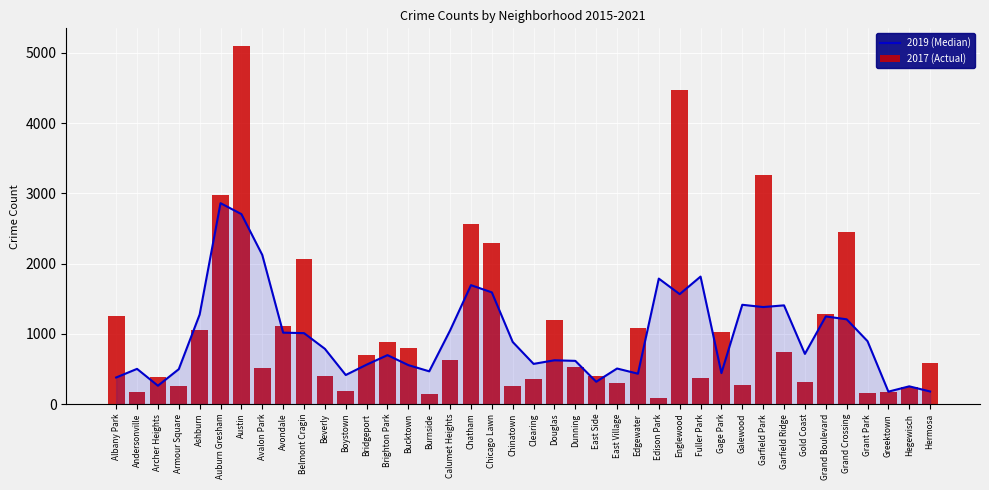

Reading left to right, list all the values displayed in this chart.

2019 (Median): 378.0	500.7	261.0	496.3	1274.0	2860.3	2704.7	2123.3	1016.3	1009.7	786.3	413.3	560.7	696.3	554.3	465.7	1048.0	1692.7	1590.0	883.7	571.7	623.0	614.7	317.3	505.7	432.0	1786.0	1565.0	1814.7	441.0	1413.3	1381.0	1405.0	714.0	1247.3	1206.3	895.3	176.3	252.0	178.7
2017 (Actual): 1251.0	171.0	391.0	251.0	1053.0	2973.0	5095.0	509.0	1107.0	2066.0	404.0	188.0	697.0	878.0	795.0	145.0	620.0	2566.0	2288.0	253.0	360.0	1200.0	531.0	397.0	296.0	1082.0	87.0	4472.0	365.0	1019.0	265.0	3257.0	742.0	311.0	1281.0	2456.0	154.0	176.0	246.0	588.0